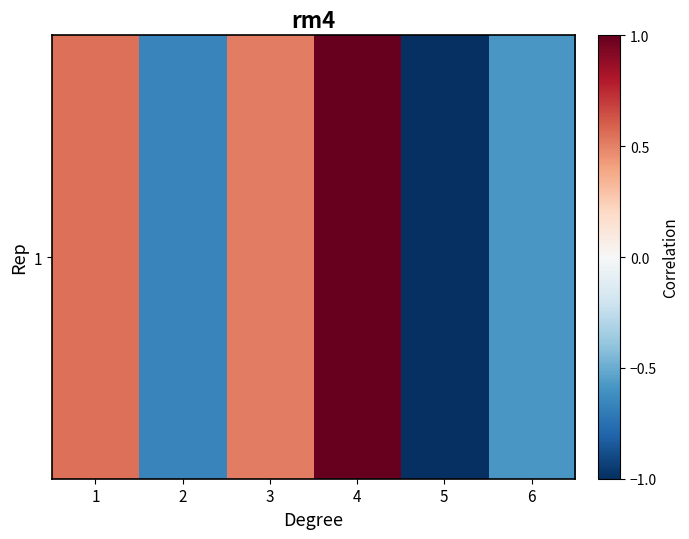

Rank the categories by value from lowest to highest.

5, 2, 6, 3, 1, 4